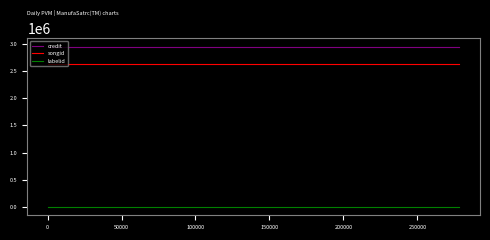

Rank the series by their maximum value, from lowest to highest.

labelid, songid, credit